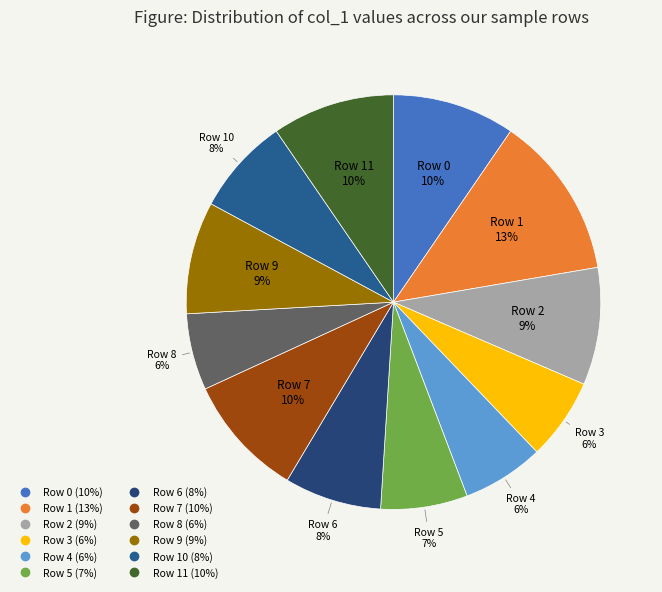

To the nearest percent, what is the average slice percentage?

8%